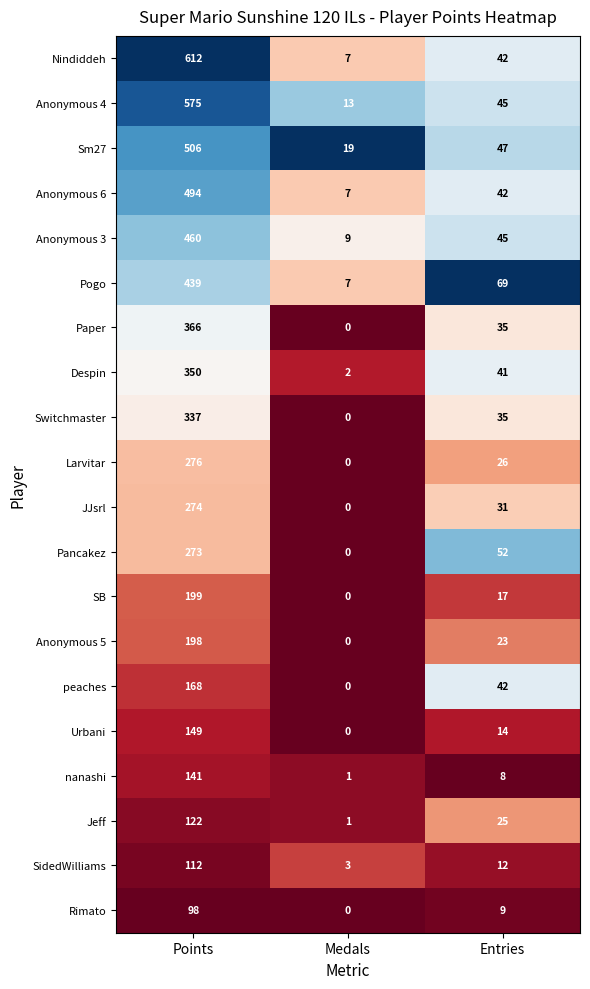

How many data points does each series have?

3